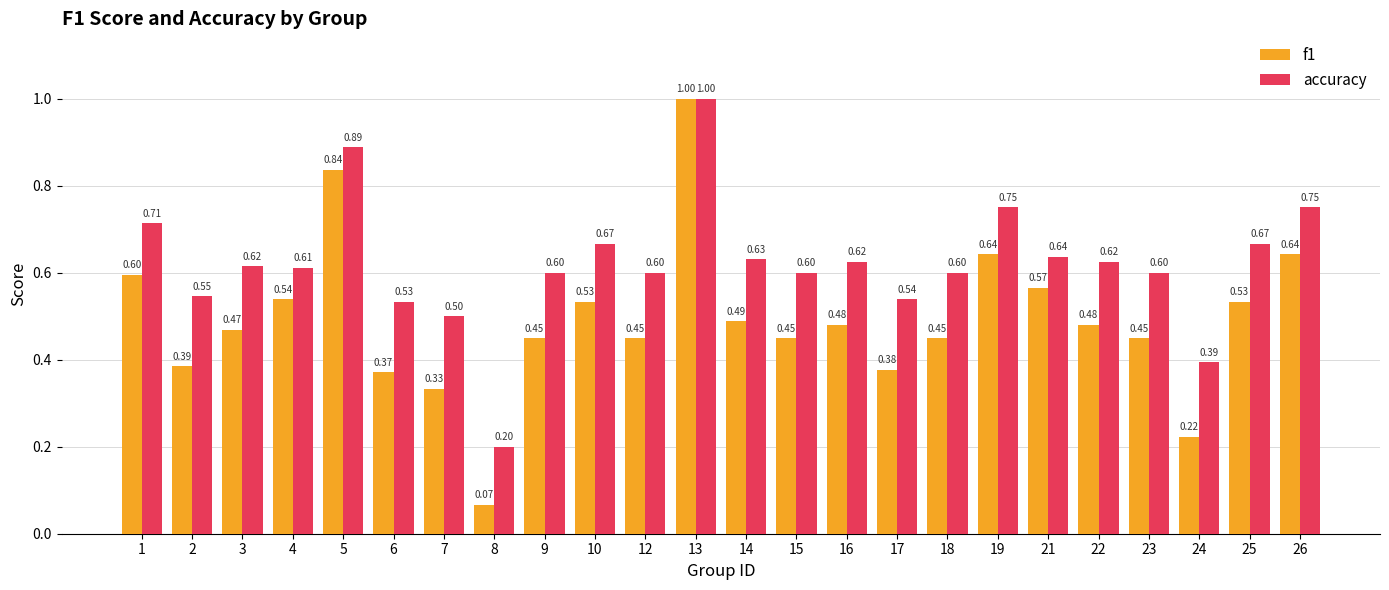

How many categories are shown in the chart?

24